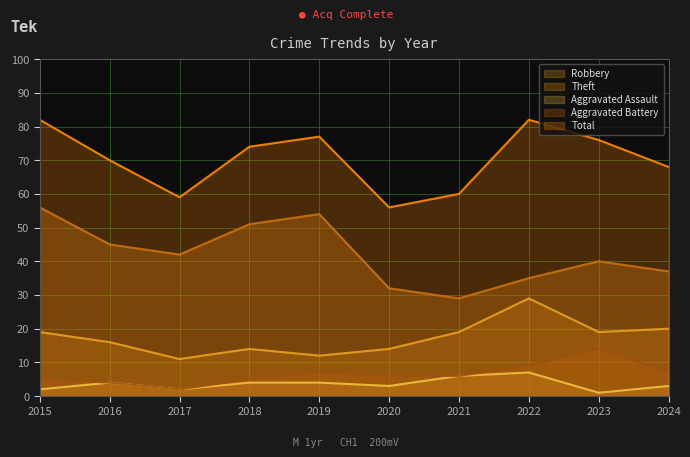

Which label corresponds to the largest value in the chart?

2015